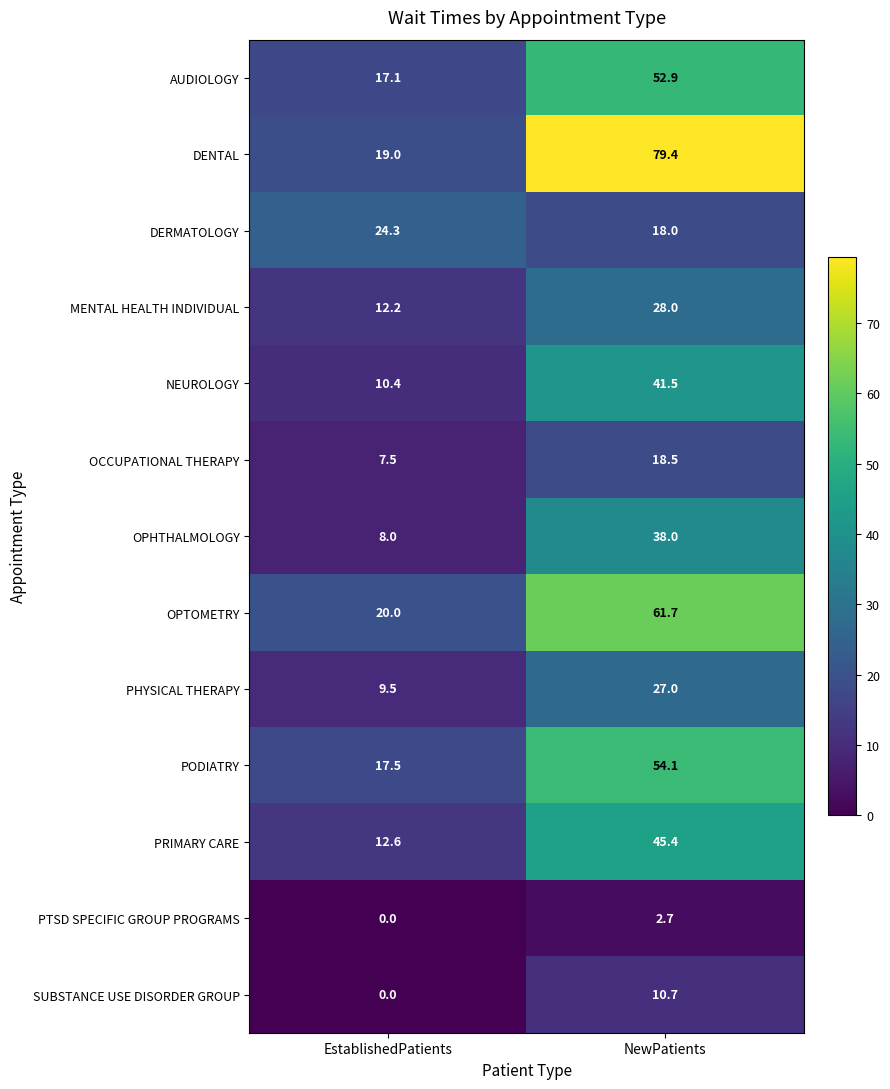

Which series has the largest range (max minus min)?

DENTAL